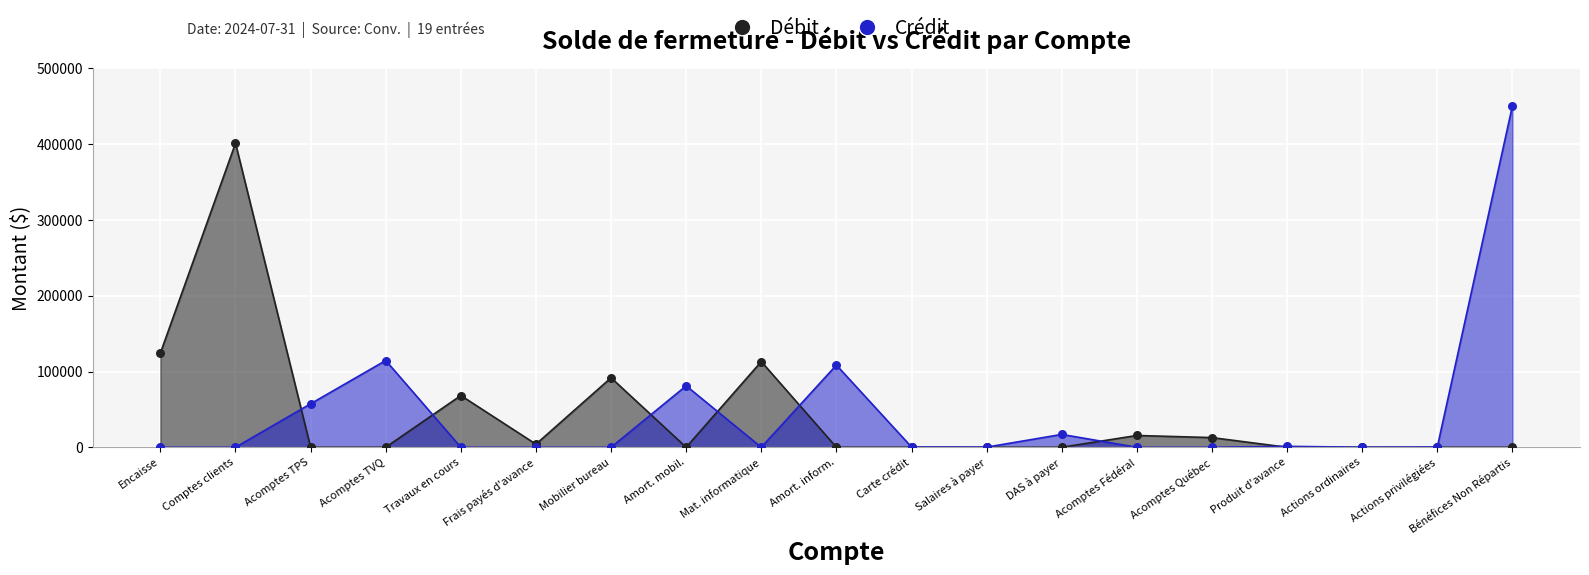

At which category is the sum across all series the highest?

Bénéfices Non Répartis